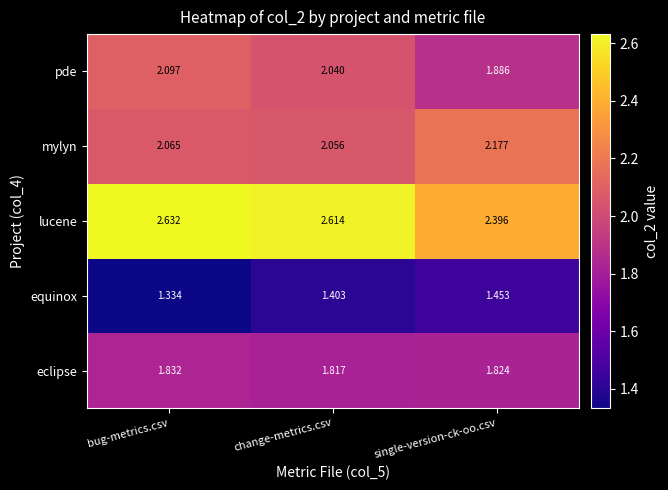

How many series are shown in this chart?

5